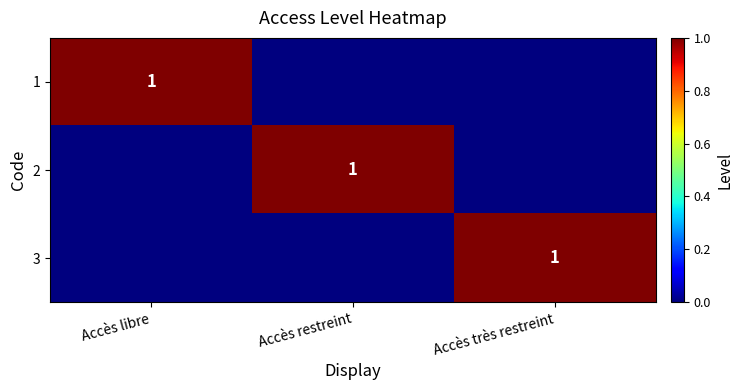

True or false: 2 has a value of 1 at Accès restreint.

True